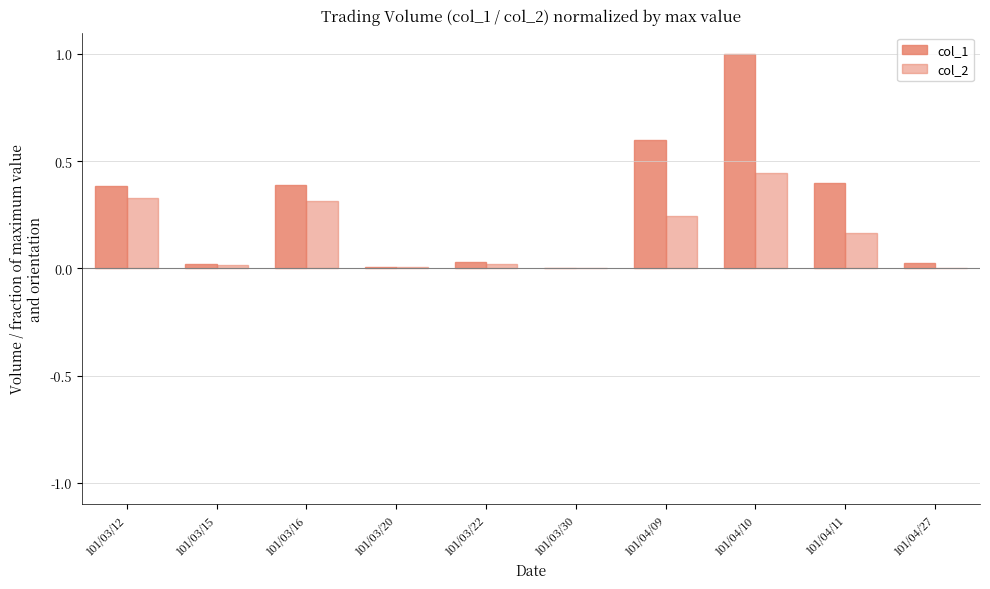

Reading left to right, what are all the values shown in this chart?

col_1: 0.4	0.0	0.4	0.0	0.0	0.0	0.6	1.0	0.4	0.0
col_2: 0.3	0.0	0.3	0.0	0.0	0.0	0.2	0.4	0.2	0.0